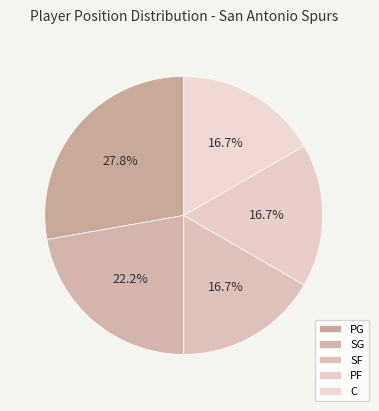

To the nearest percent, what portion does C represent?

17%